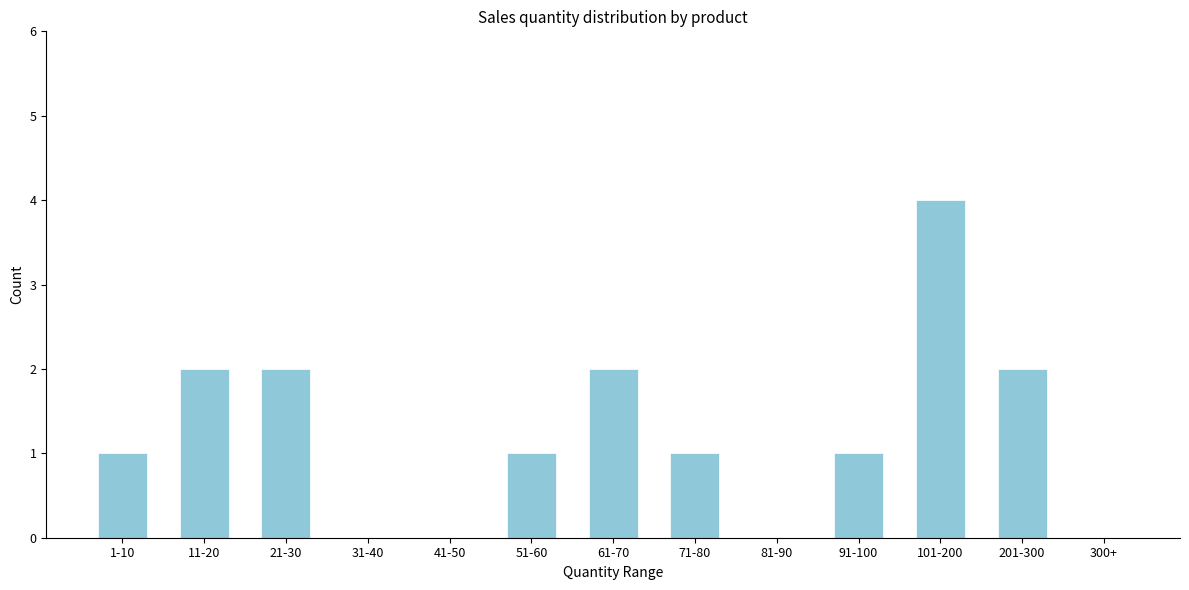

Reading left to right, transcribe all the data shown in this chart.

1-10=1	11-20=2	21-30=2	31-40=0	41-50=0	51-60=1	61-70=2	71-80=1	81-90=0	91-100=1	101-200=4	201-300=2	300+=0